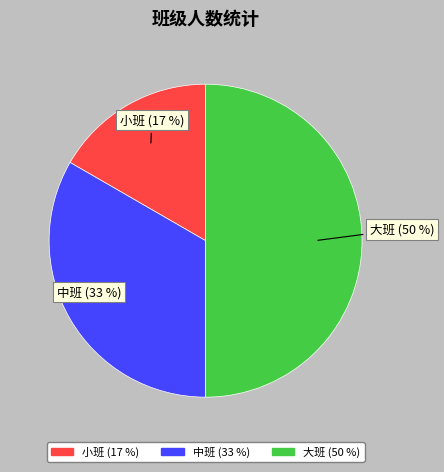

What is the ratio of the value at 小班 to the value at 中班?

0.5